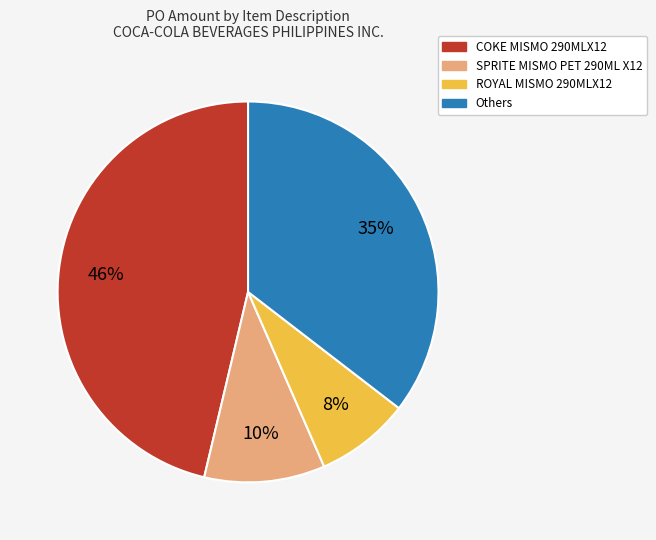

Count the number of slices in the pie.

4